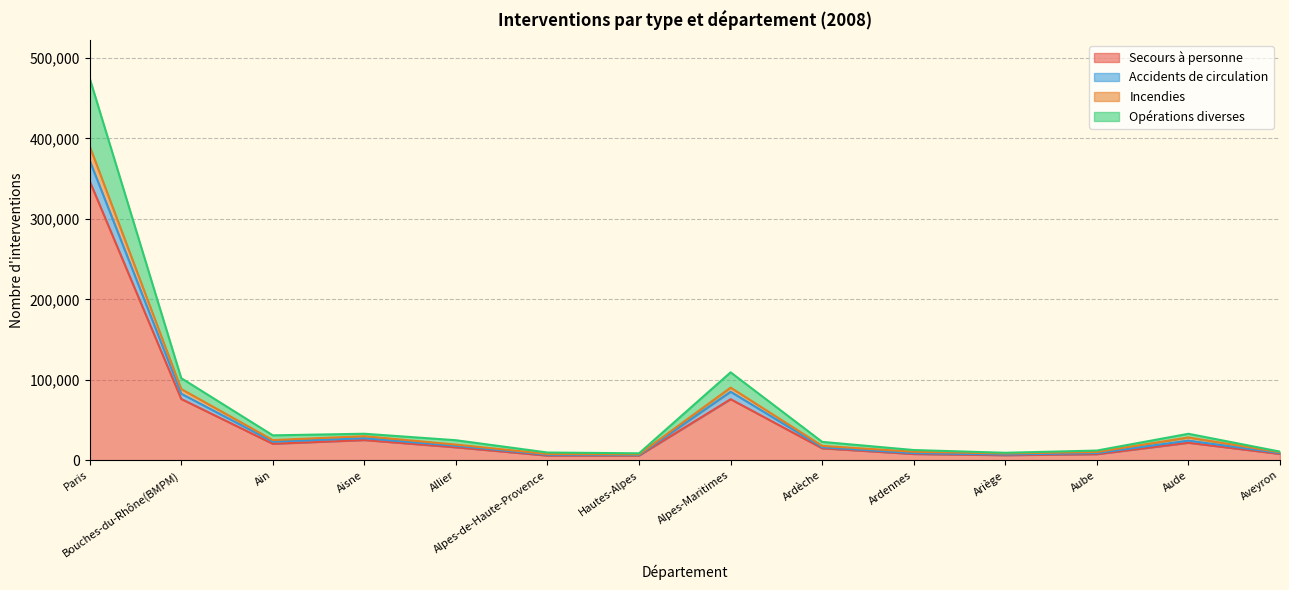

Reading right to left, list all the values displayed in this chart.

Secours à personne: Aveyron=7827	Aude=21707	Aube=7514	Ariège=6235	Ardennes=7732	Ardèche=14822	Alpes-Maritimes=75864	Hautes-Alpes=5814	Alpes-de-Haute-Provence=5730	Allier=16049	Aisne=25069	Ain=20436	Bouches-du-Rhône(BMPM)=76124	Paris=346955
Accidents de circulation: Aveyron=9880	Aude=28329	Aube=10217	Ariège=8394	Ardennes=10524	Ardèche=17819	Alpes-Maritimes=90258	Hautes-Alpes=7293	Alpes-de-Haute-Provence=7797	Allier=19422	Aisne=29887	Ain=25024	Bouches-du-Rhône(BMPM)=88507	Paris=390423
Incendies: Aveyron=8914	Aude=24384	Aube=8865	Ariège=7080	Ardennes=8810	Ardèche=16133	Alpes-Maritimes=85138	Hautes-Alpes=6540	Alpes-de-Haute-Provence=6804	Allier=17929	Aisne=27333	Ain=23122	Bouches-du-Rhône(BMPM)=82669	Paris=372645
Opérations diverses: Aveyron=10680	Aude=32864	Aube=12012	Ariège=9263	Ardennes=12669	Ardèche=22802	Alpes-Maritimes=109262	Hautes-Alpes=8573	Alpes-de-Haute-Provence=9587	Allier=24851	Aisne=32917	Ain=30915	Bouches-du-Rhône(BMPM)=102013	Paris=474853